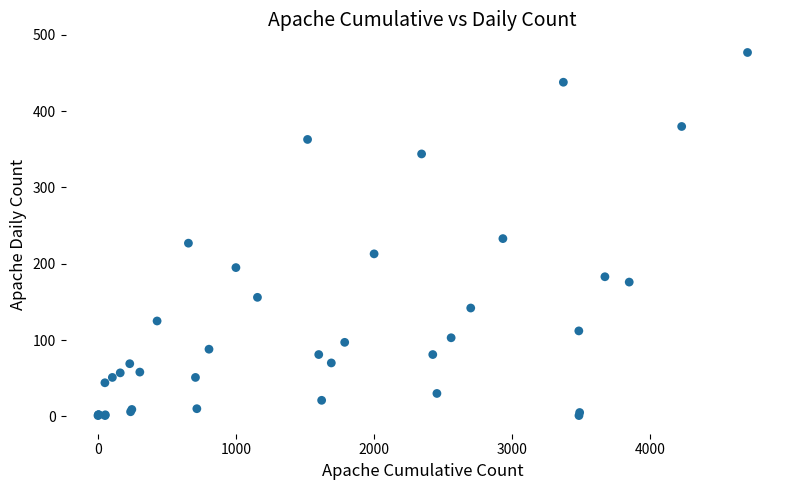

What Y value in the scatter plot is closest to 239?

233